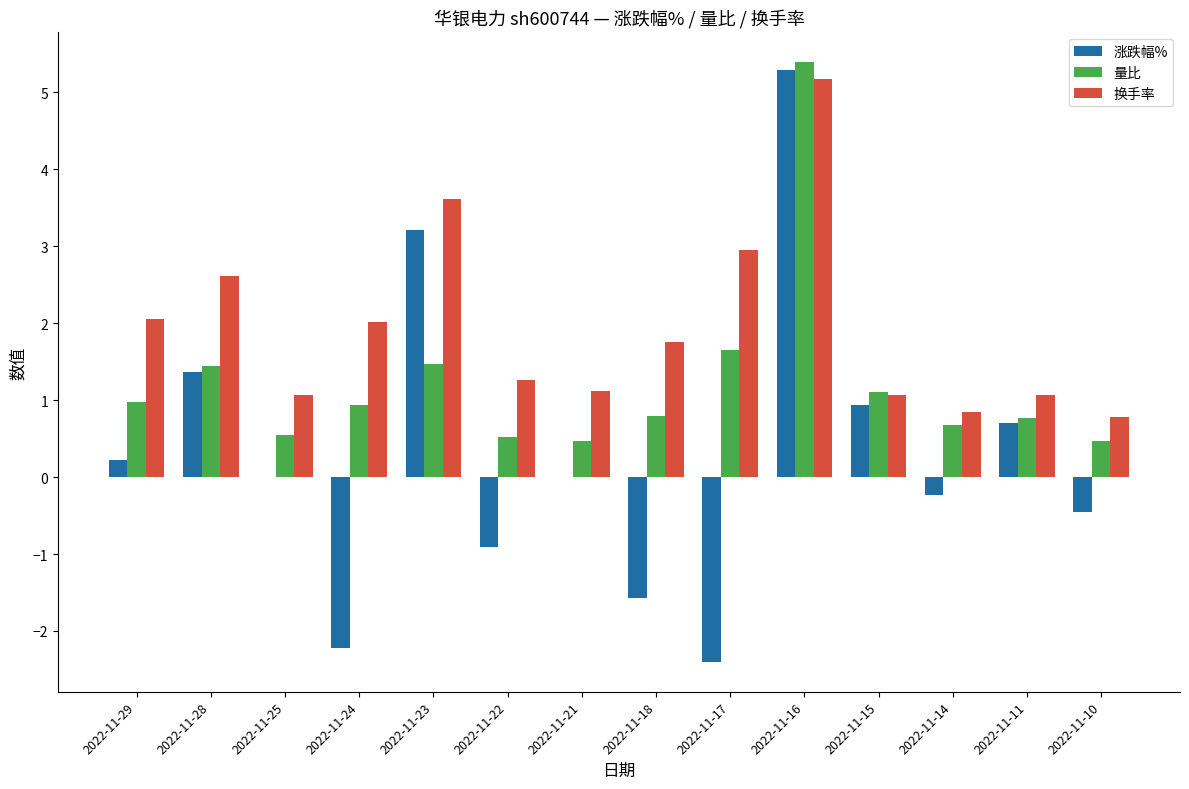

Which series changed the most between 2022-11-25 and 2022-11-18?

涨跌幅%